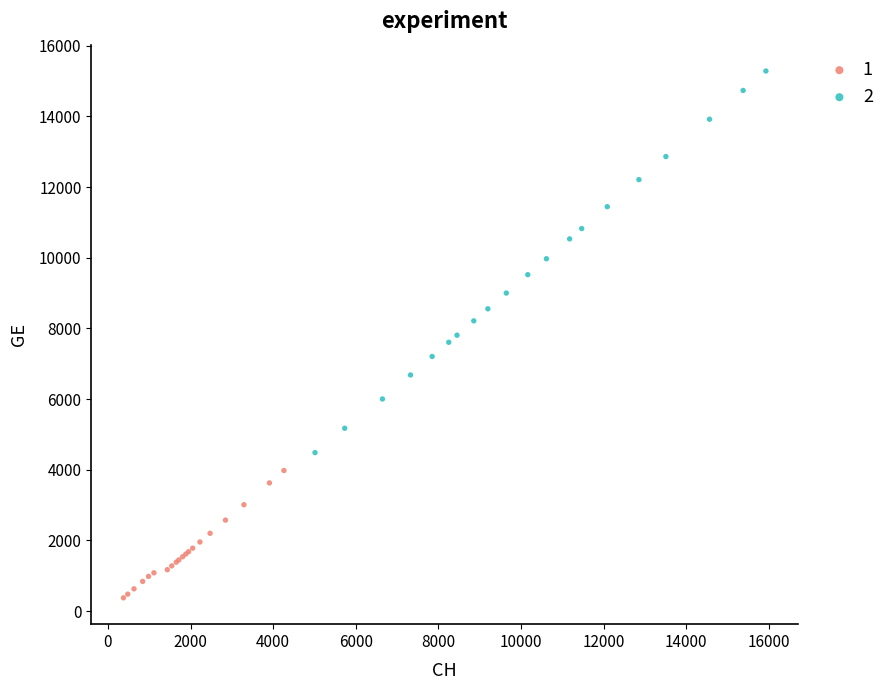

Which series contains the highest Y value?

2